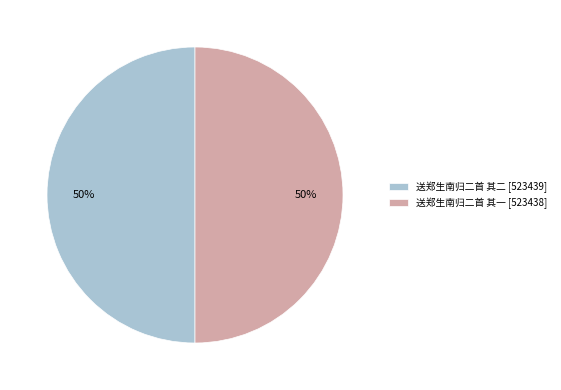

Approximately how many times larger is the value at 送郑生南归二首 其二 compared to 送郑生南归二首 其一?

1.0